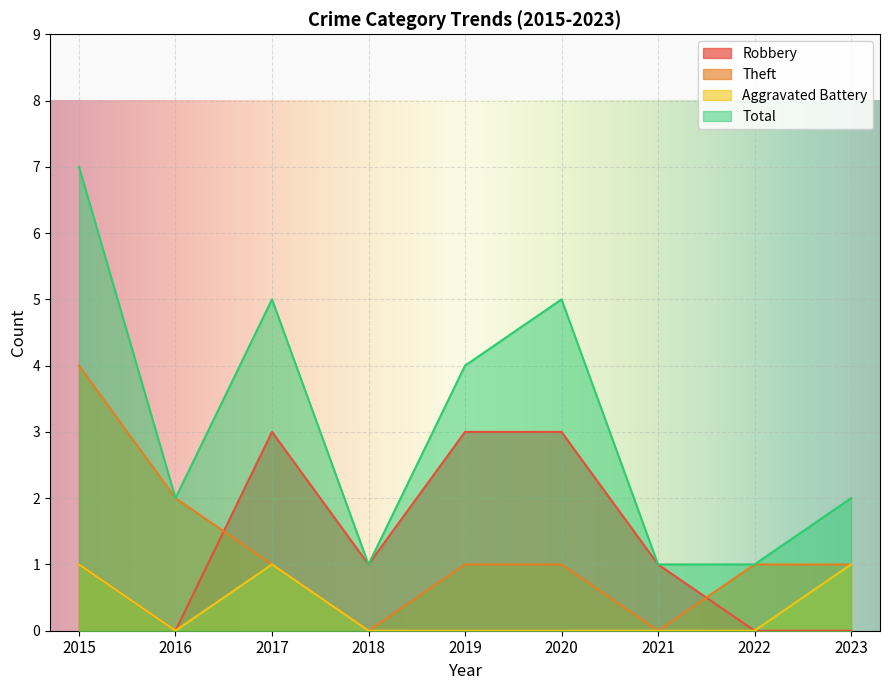

Does the chart display data point markers on the line(s)?

No